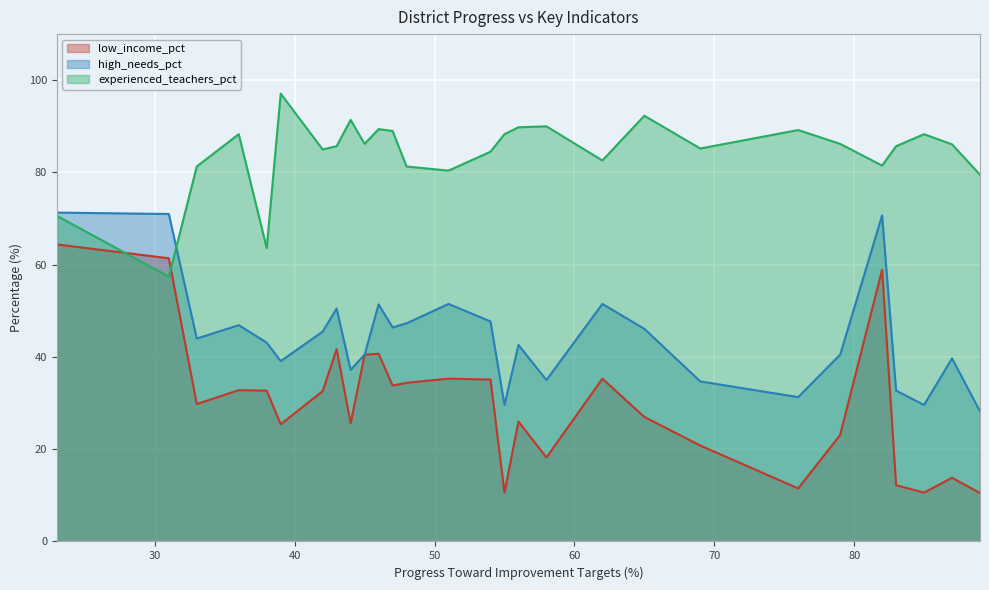

List the series in order of their overall mean, lowest first.

low_income_pct (line), high_needs_pct (line), experienced_teachers_pct (line)